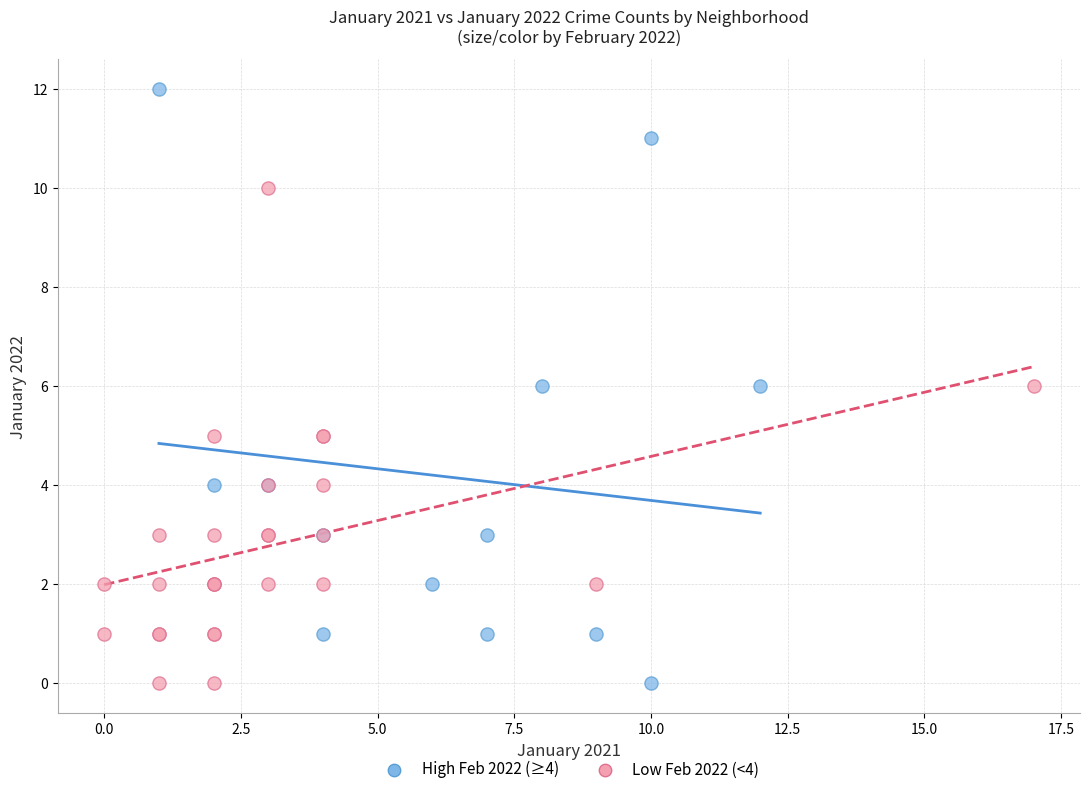

Which series has the widest spread of Y values?

High Feb 2022 (≥4)